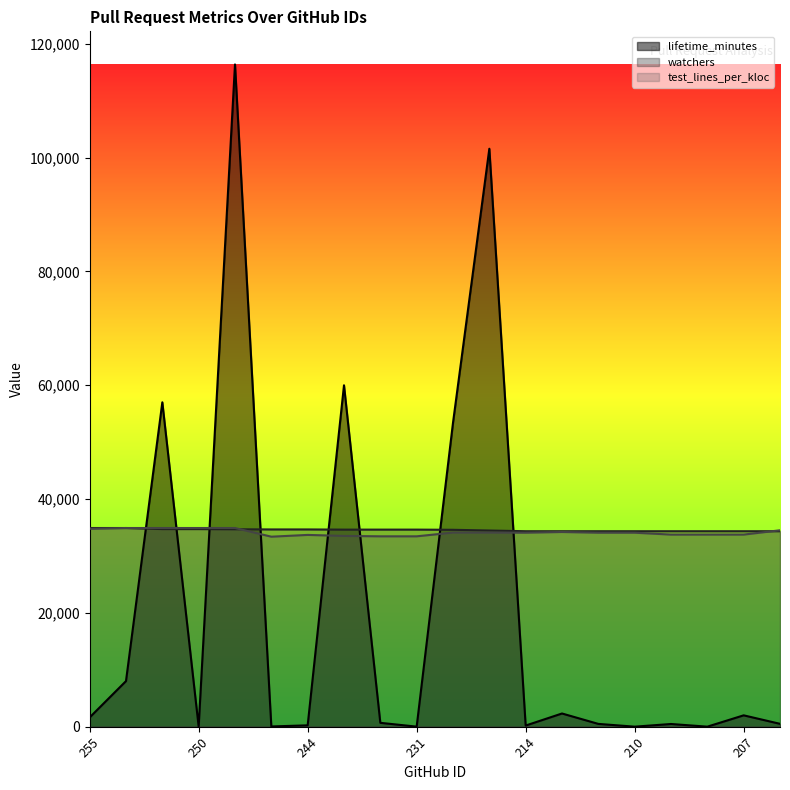

Which category has the lowest value across all series?

210